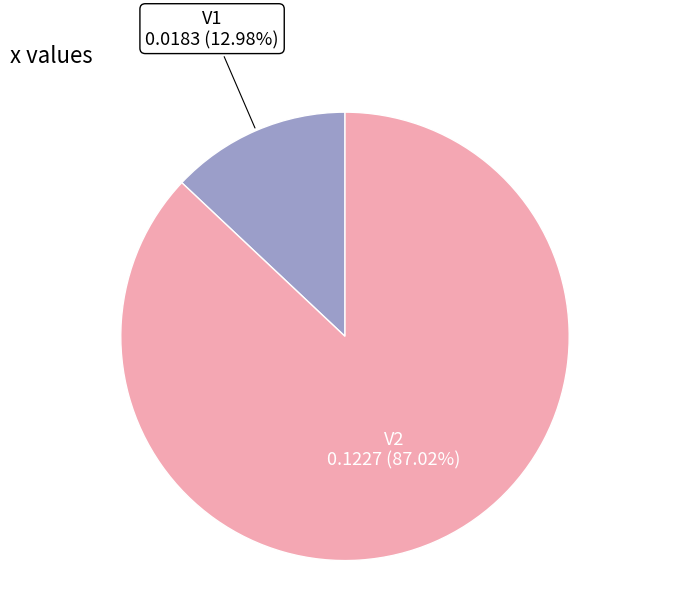

Is there any slice that represents more than half of the pie?

Yes